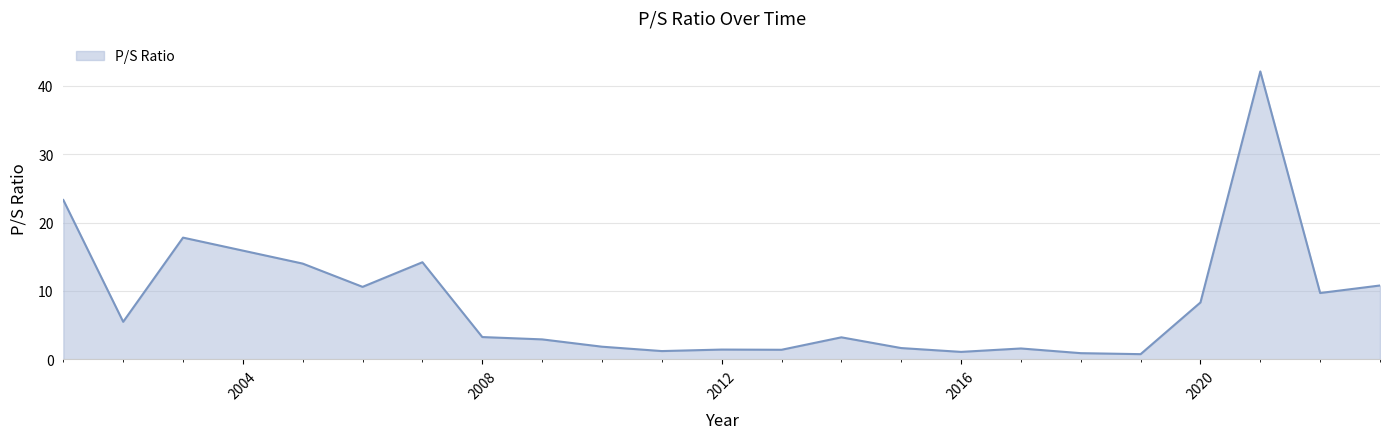

What is the difference between the maximum and second lowest values?

41.2